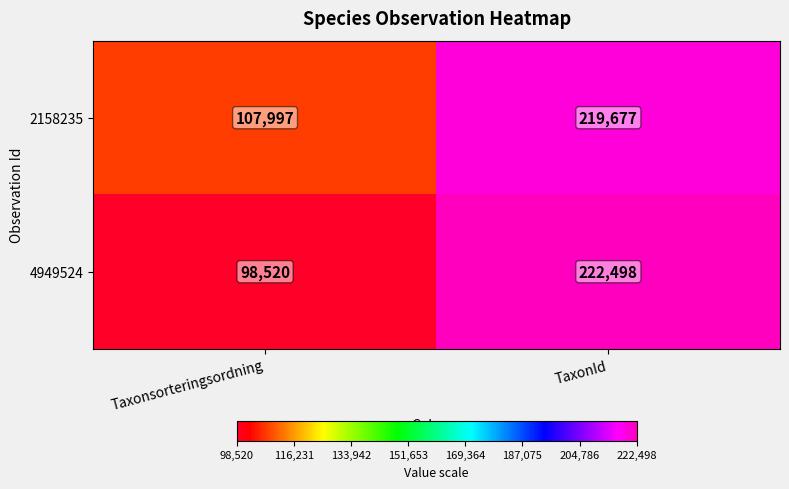

Reading left to right, transcribe all the data shown in this chart.

2158235: 107997	219677
4949524: 98520	222498